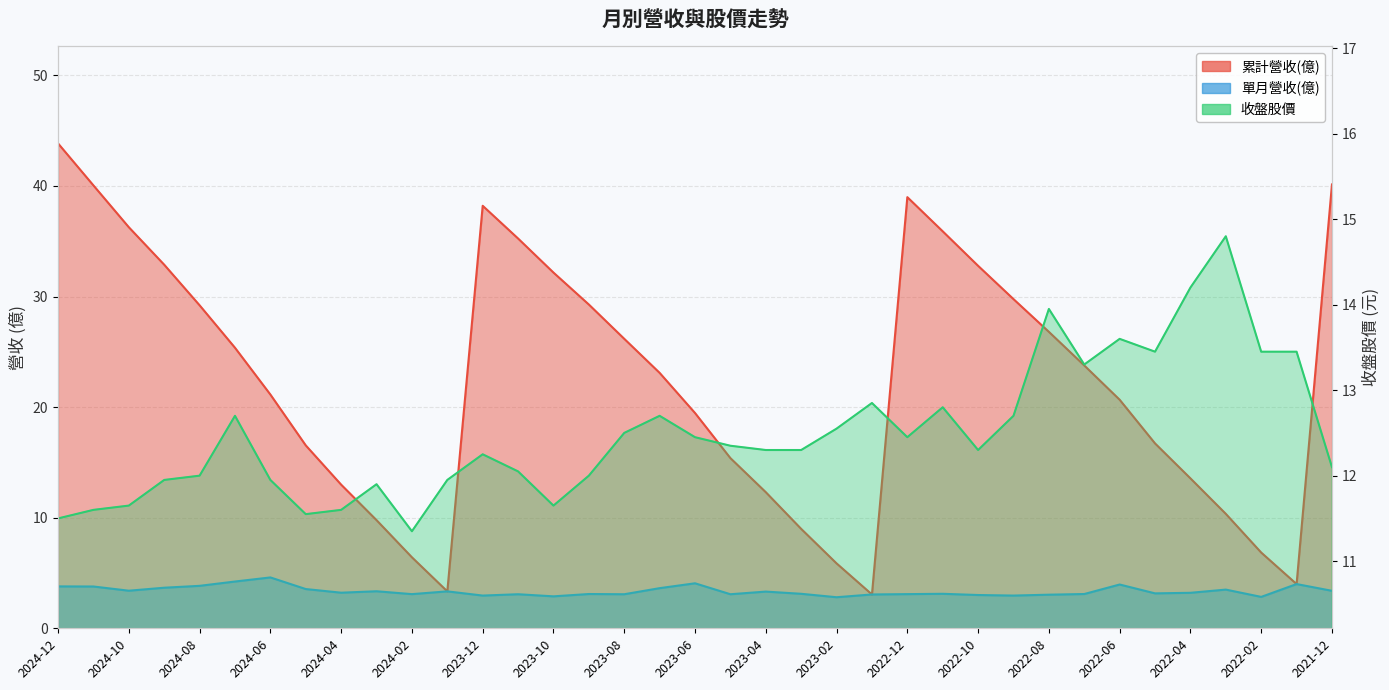

Where does the 單月營收(億) series first go above 3?

2024-12